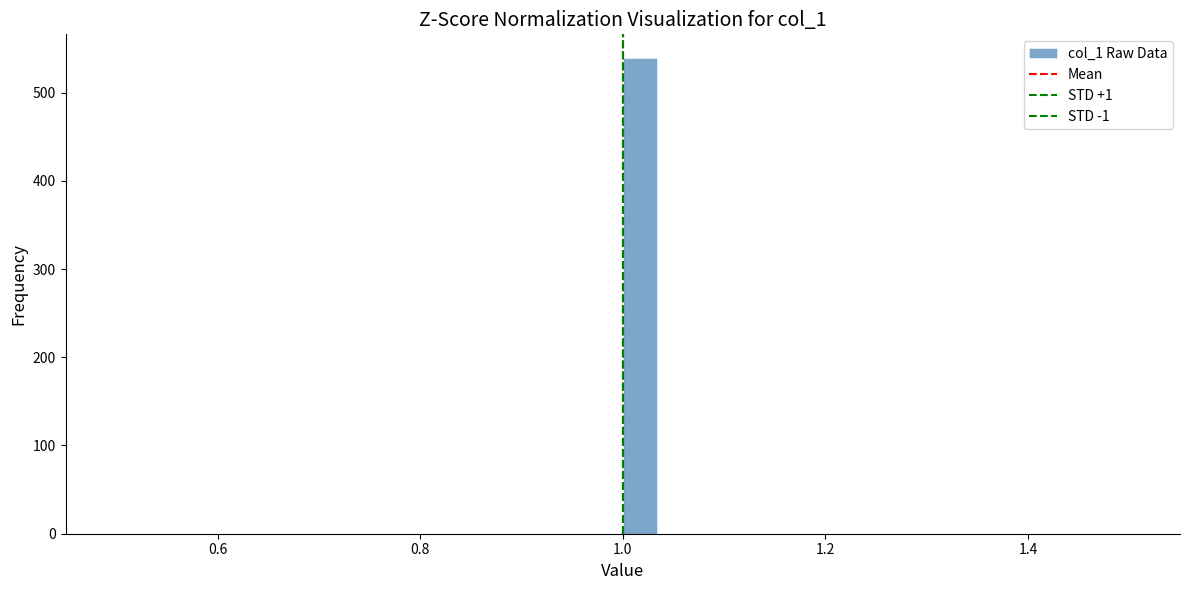

Read against the x-axis, roughly where is the centre of the tallest bar?

1.02